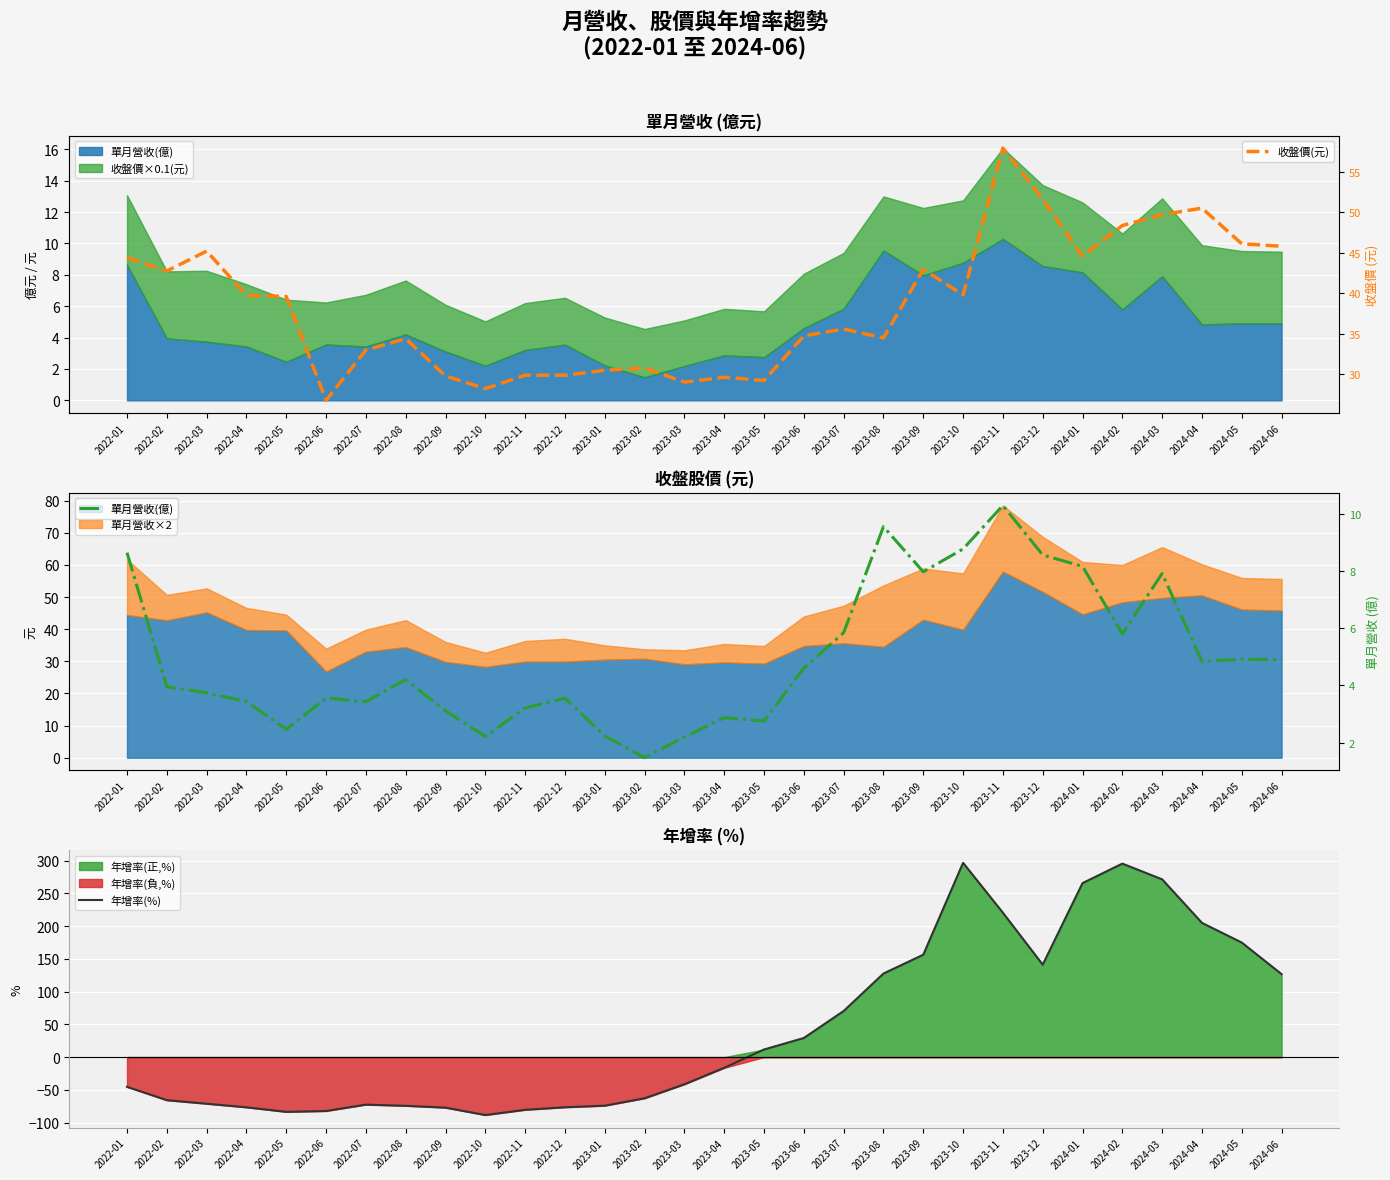

The 收盤價(元) series shows 34.4 at 2022-08. True or false?

True